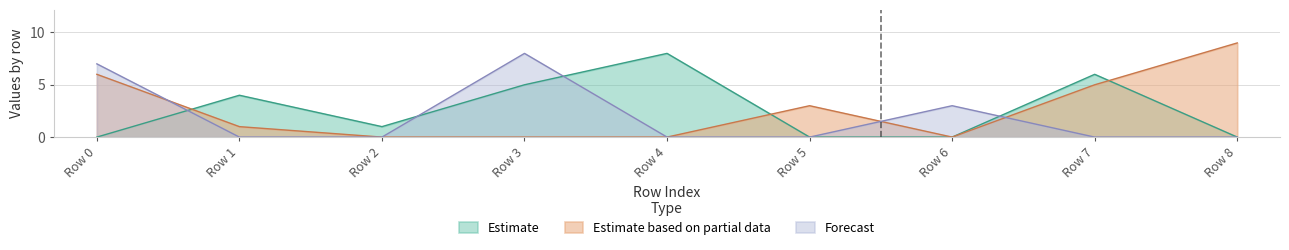

Is the value of Estimate at Row 8 greater than the value of Estimate based on partial data at Row 0?

No